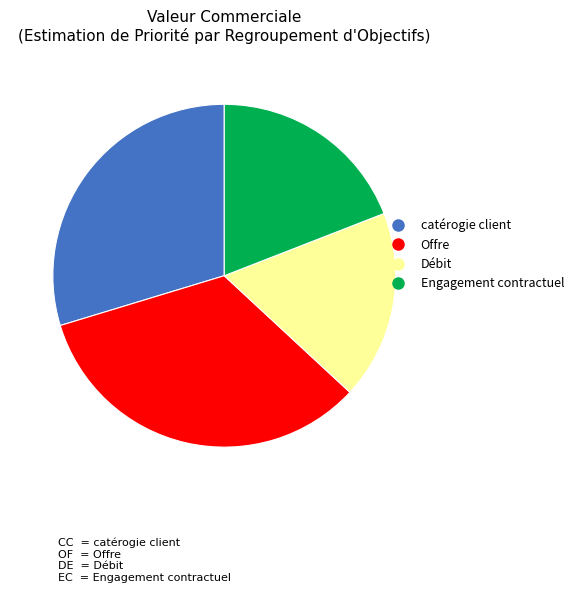

Is there any slice that represents more than half of the pie?

No